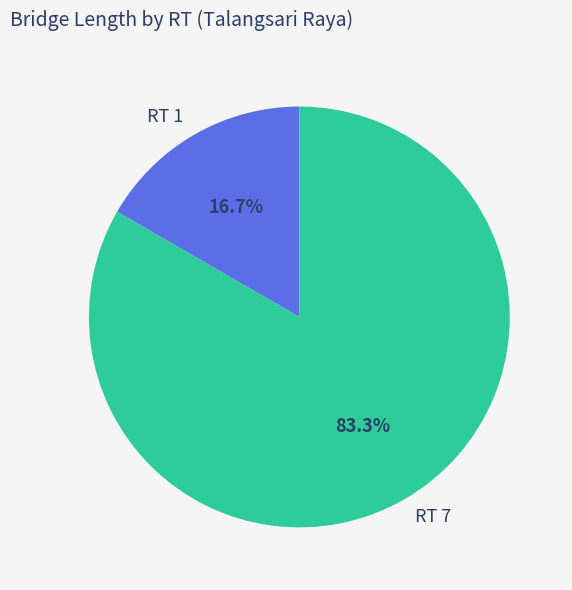

Is the sum of RT 7 and RT 1 greater than half?

Yes